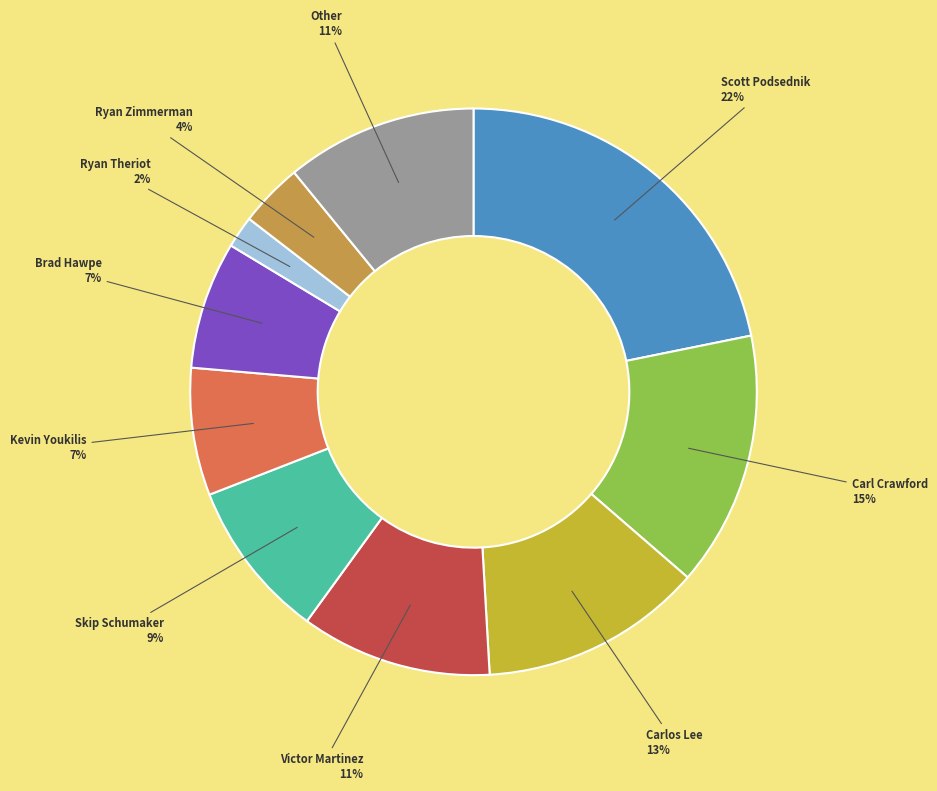

The Kevin Youkilis slice represents 1% of the pie. True or false?

False